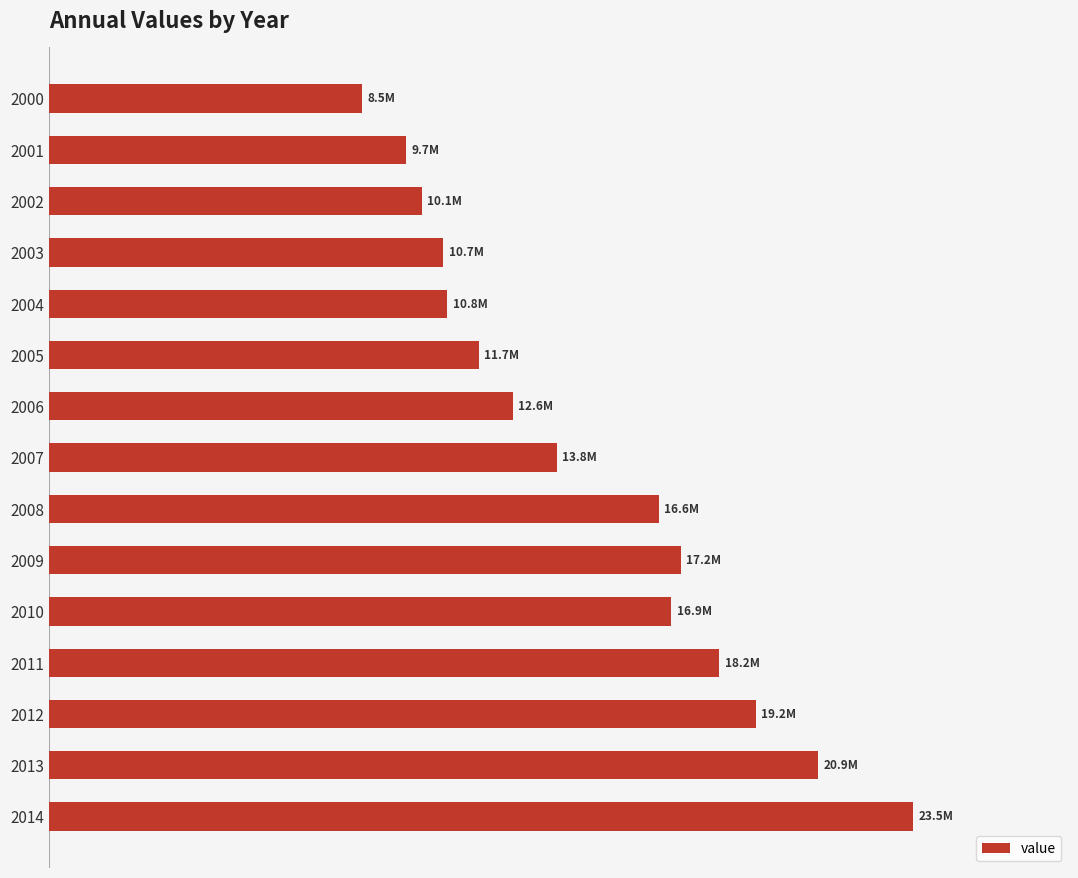

Are the bars horizontal?

Yes